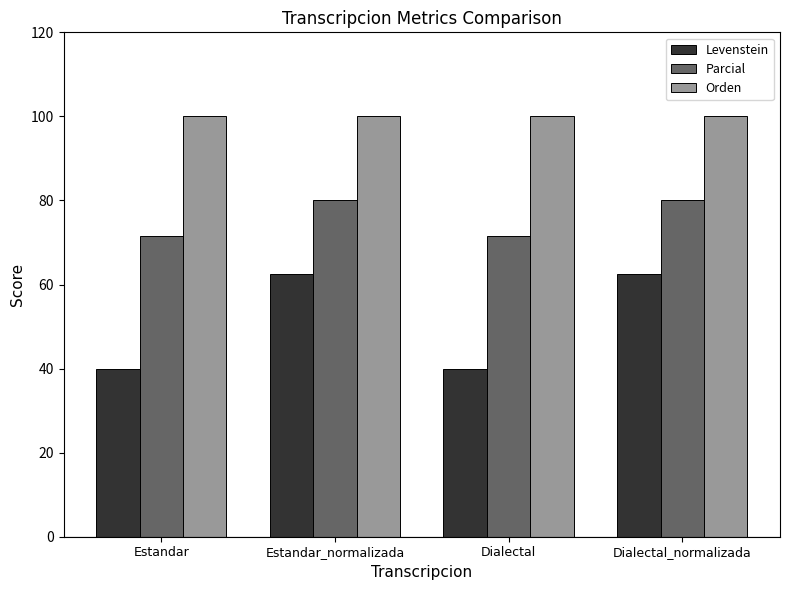

Reading right to left, what are all the values shown in this chart?

Levenstein: 62.5	40.0	62.5	40.0
Parcial: 80.0	71.4	80.0	71.4
Orden: 100.0	100.0	100.0	100.0